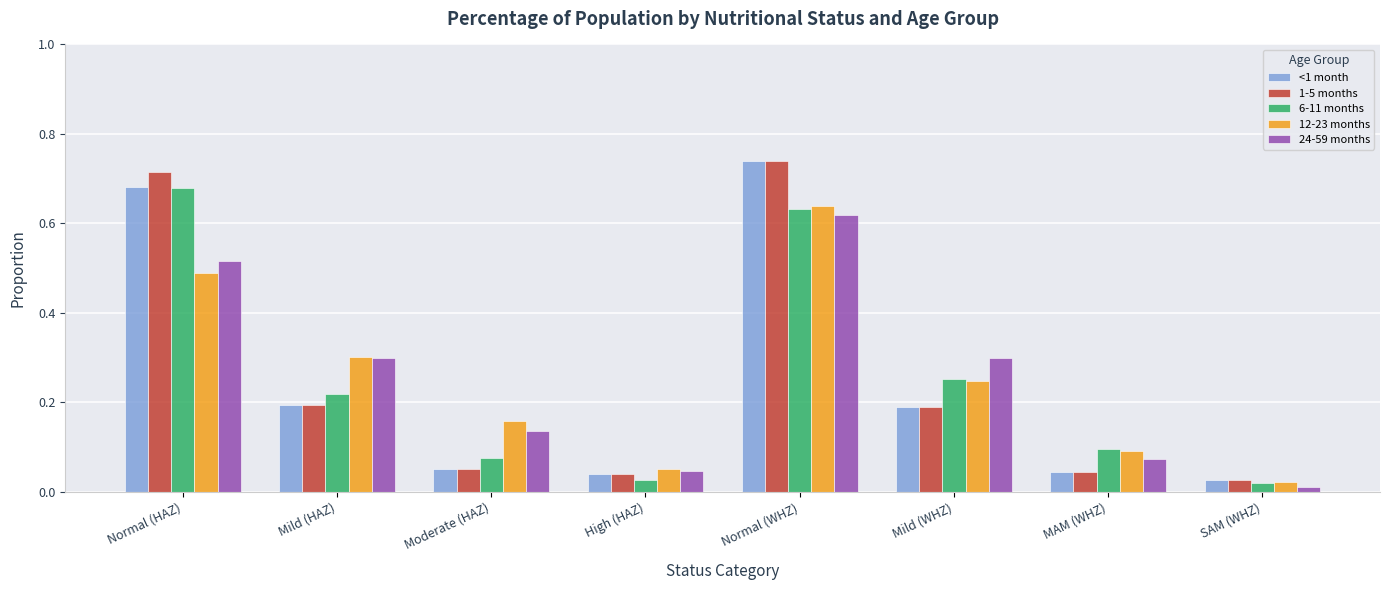

The value of 12-23 months at Mild (WHZ) is 0.2. True or false?

True